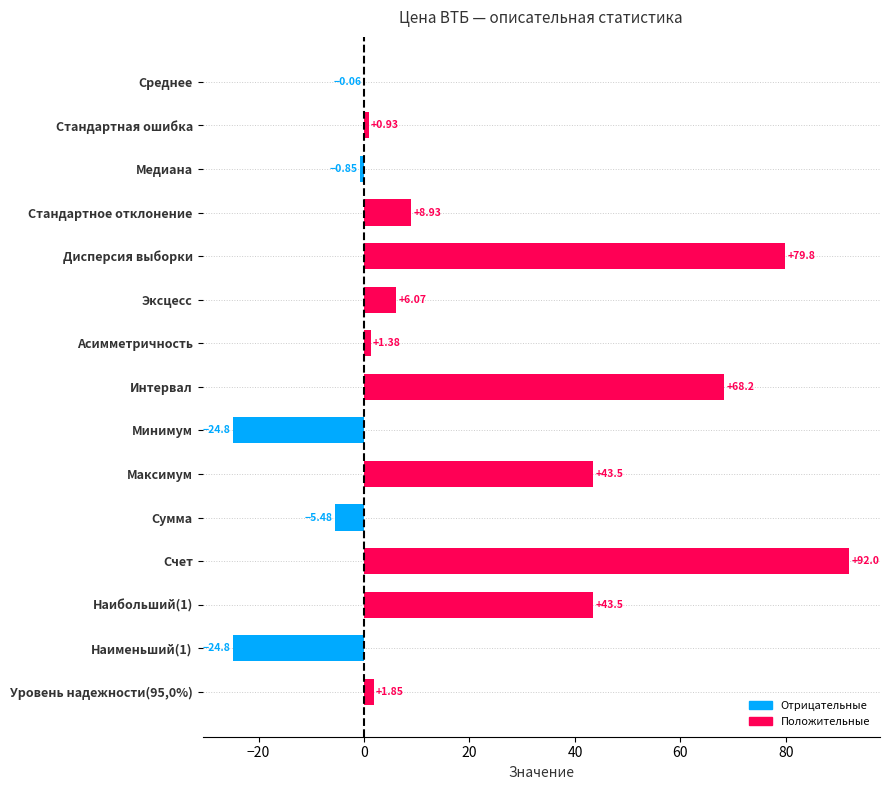

At which category does the chart reach its peak across all series?

Счет